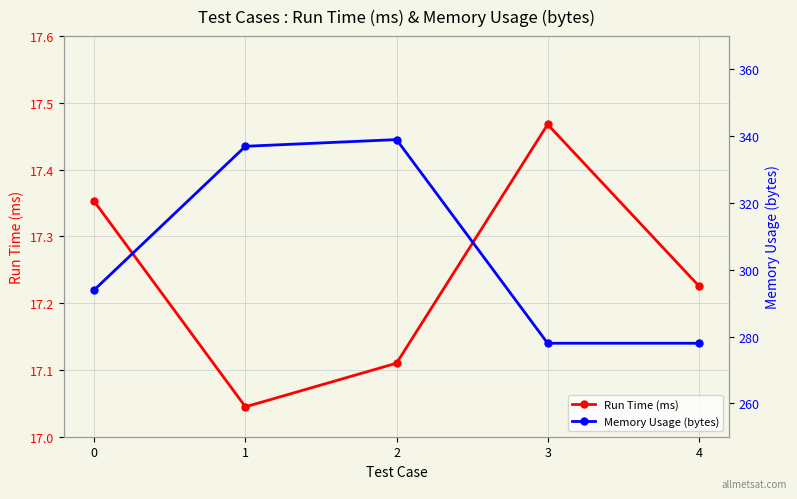

List the series in order of their peak value, highest first.

Memory Usage (bytes), Run Time (ms)